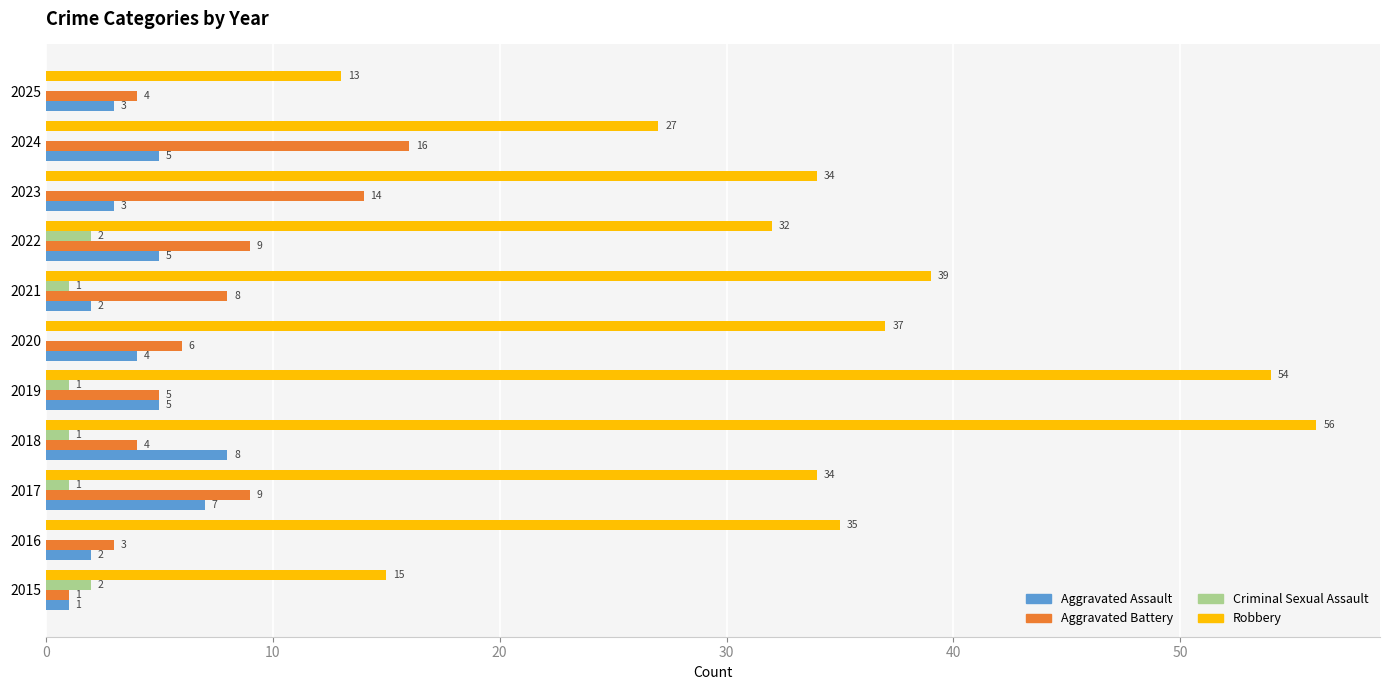

At which label is Aggravated Battery closest to 8?

2021